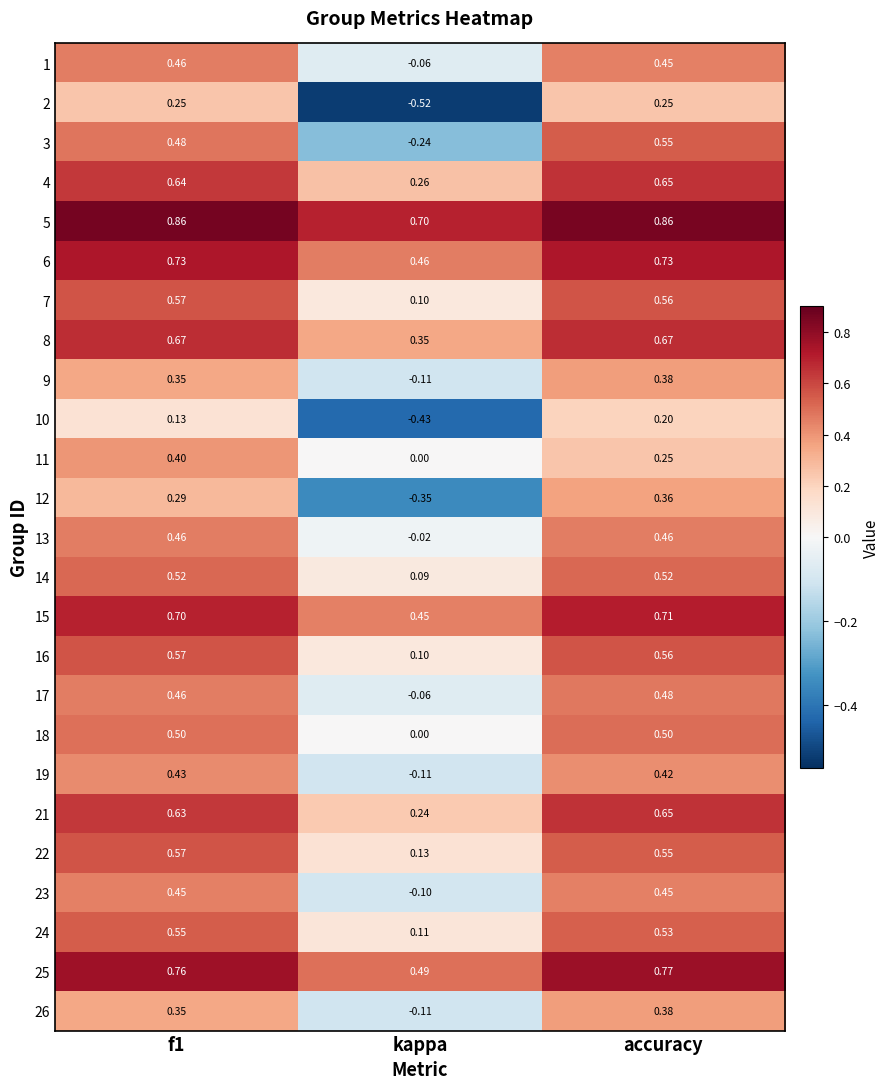

How many series are shown in this chart?

25